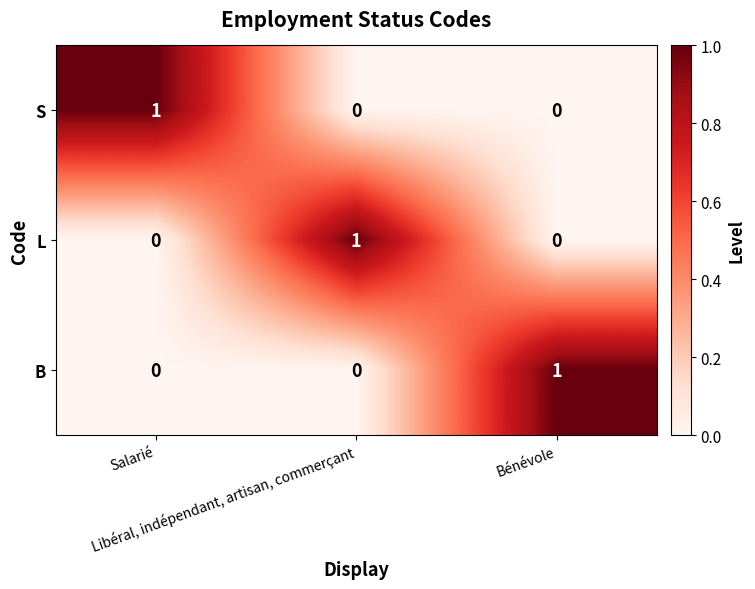

Count the L values in the range 0 to 1.

3